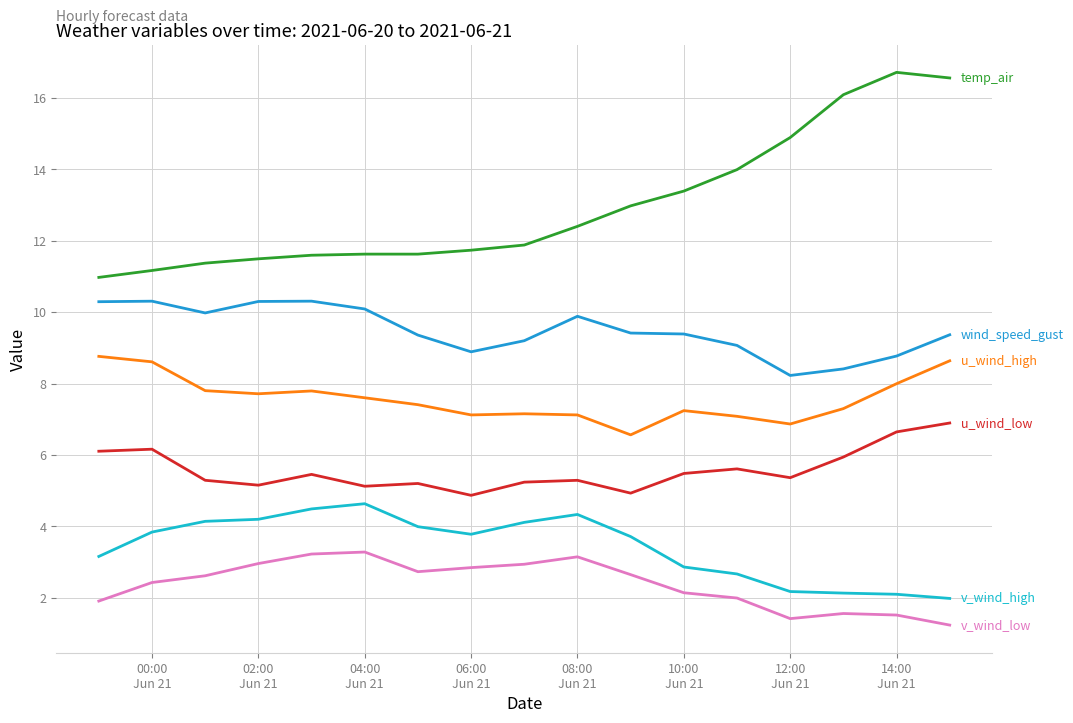

How many lines are shown in the chart?

6